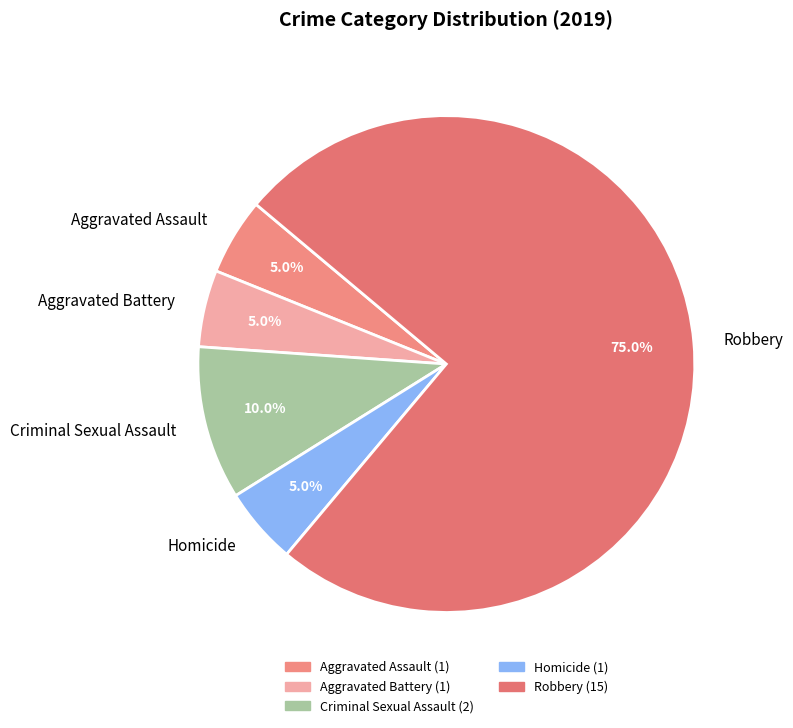

To the nearest percent, what percentage of the pie is Criminal Sexual Assault?

10%